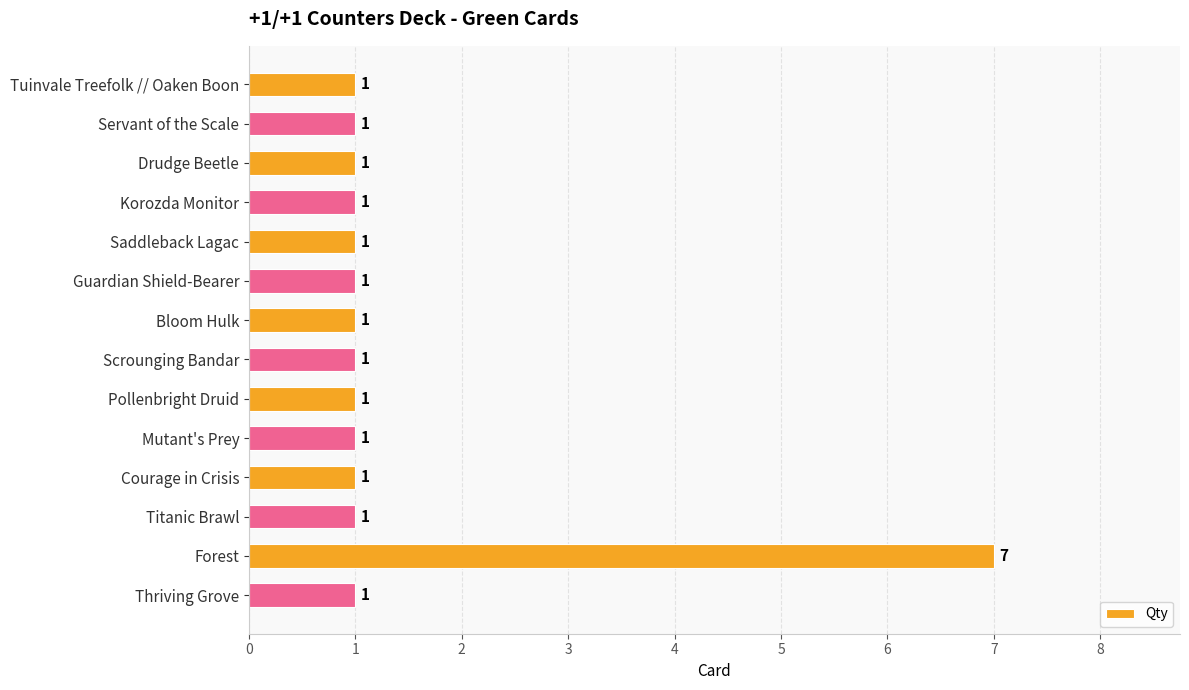

Reading top to bottom, what are all the values shown in this chart?

Tuinvale Treefolk // Oaken Boon=1	Servant of the Scale=1	Drudge Beetle=1	Korozda Monitor=1	Saddleback Lagac=1	Guardian Shield-Bearer=1	Bloom Hulk=1	Scrounging Bandar=1	Pollenbright Druid=1	Mutant's Prey=1	Courage in Crisis=1	Titanic Brawl=1	Forest=7	Thriving Grove=1